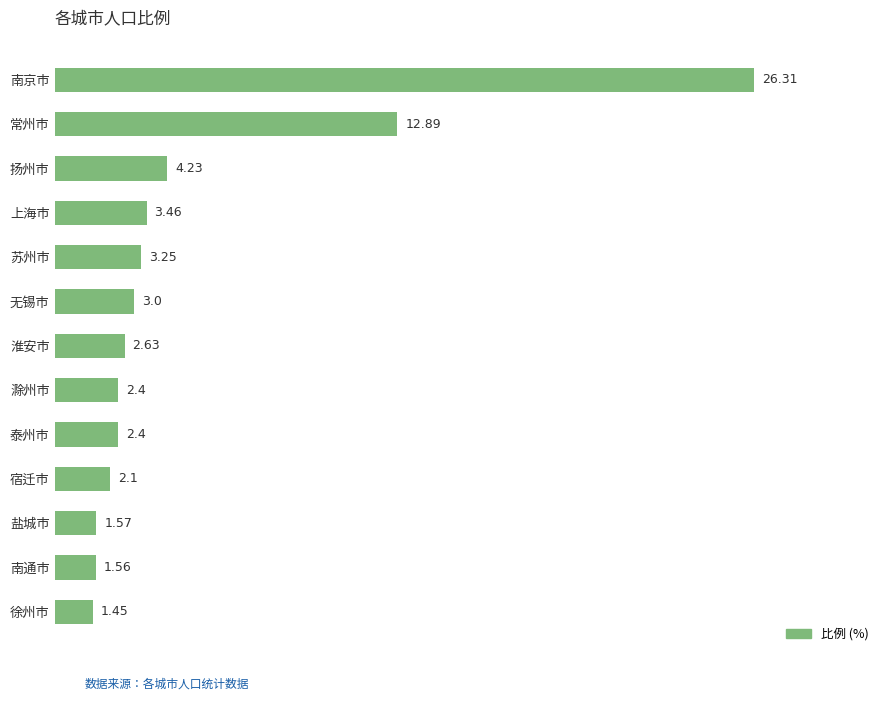

What is the difference between the second highest and minimum values?

11.4